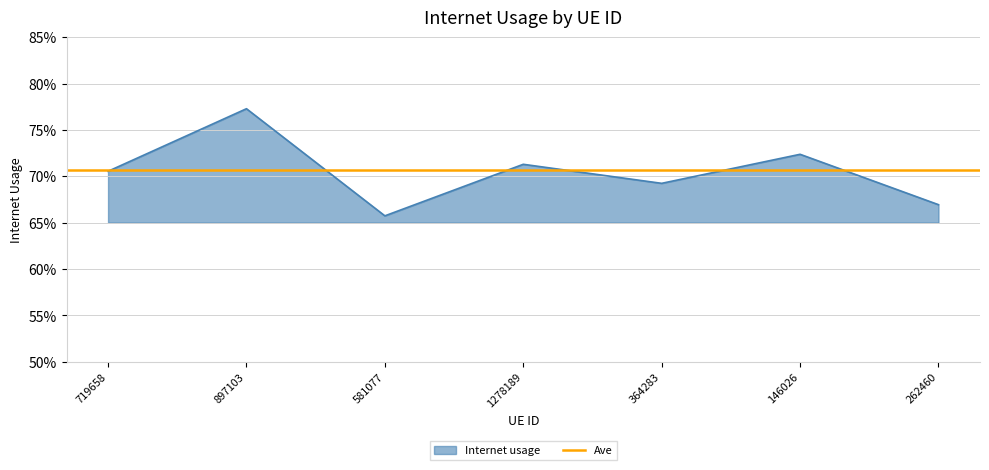

Where is the first local minimum?

581077